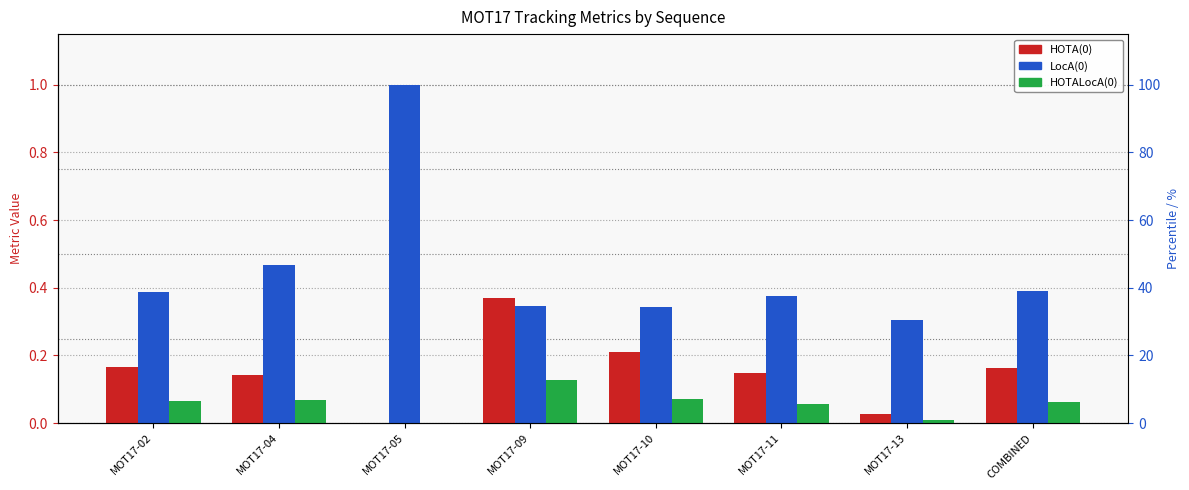

The value of HOTA(0) at MOT17-09 is 0.4. True or false?

True